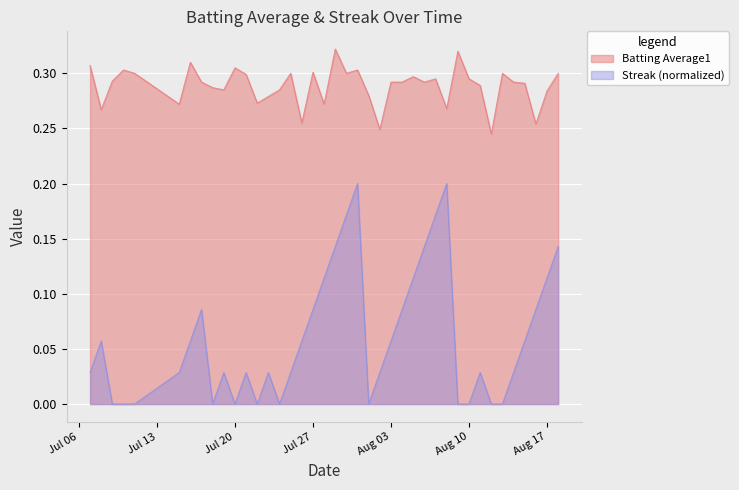

True or false: Streak (normalized) and Batting Average1 cross at least once.

False